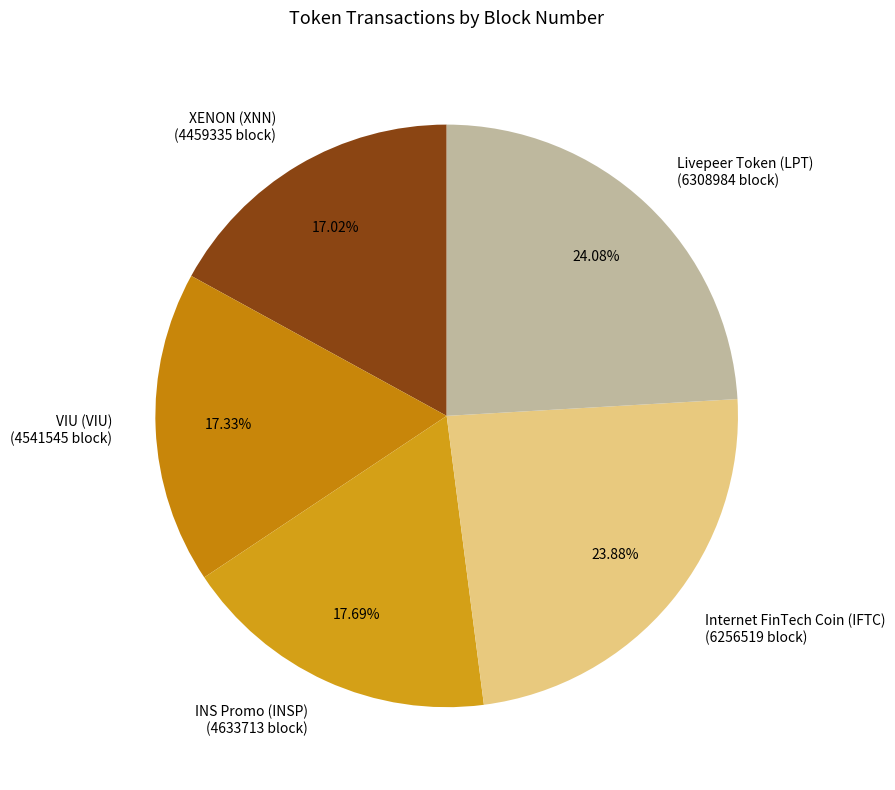

Is the sum of INS Promo (INSP) and VIU (VIU) greater than half?

No